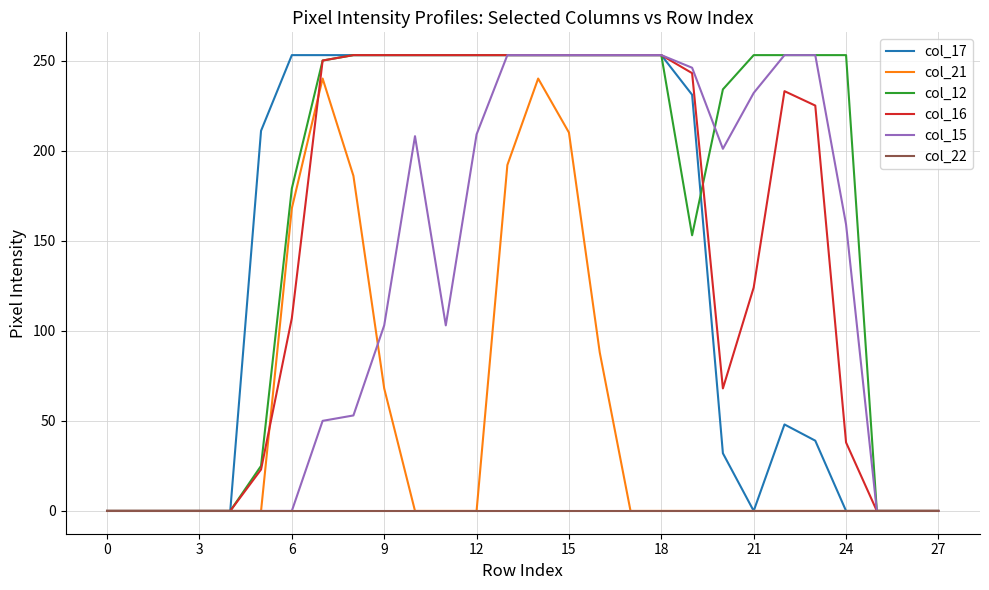

What is the highest value of the col_17 series?

253